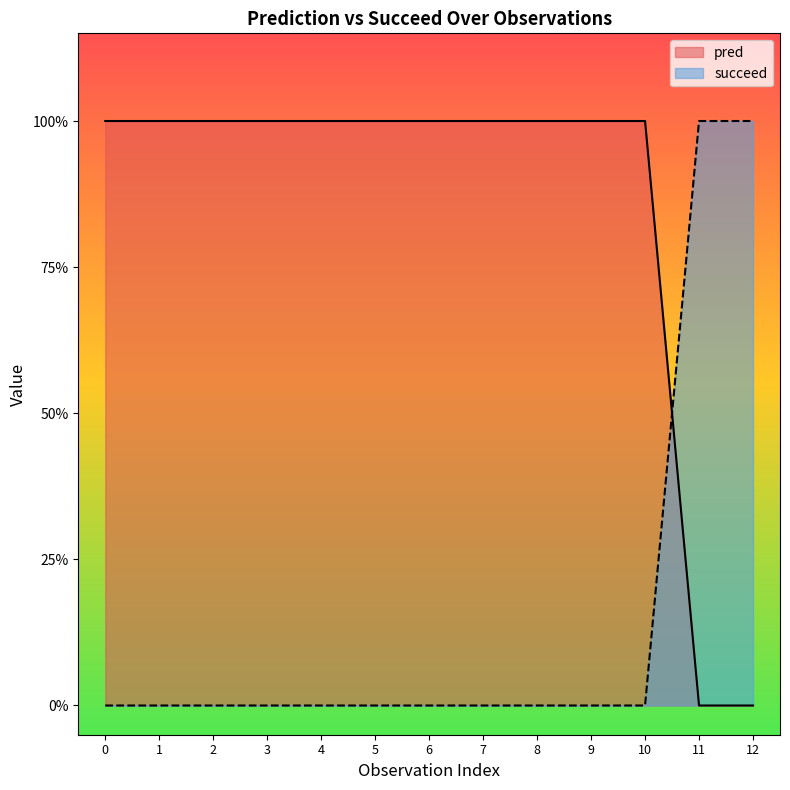

What is the total value across all series at 0?

1